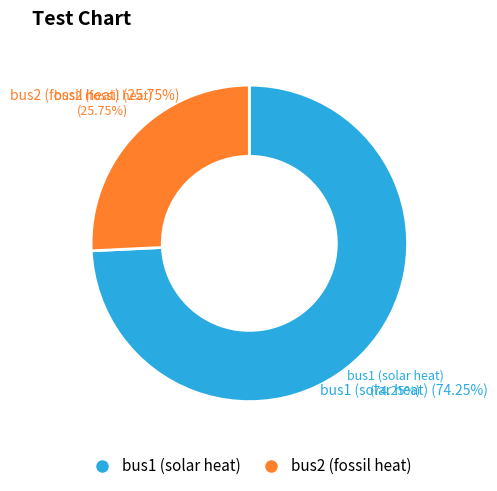

To the nearest percent, what percentage of the pie is bus1 (solar heat)?

74%